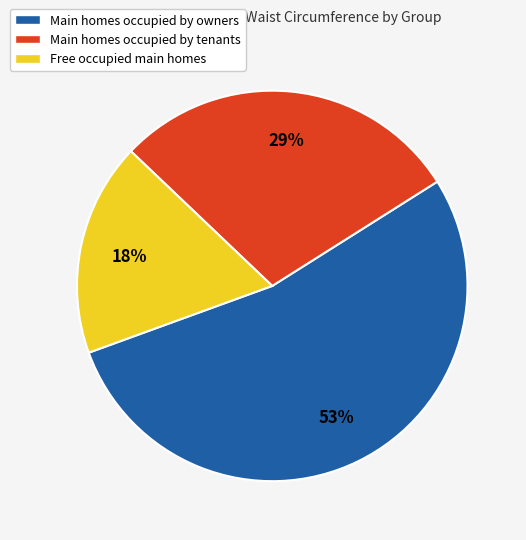

Is there a majority slice in this chart?

Yes